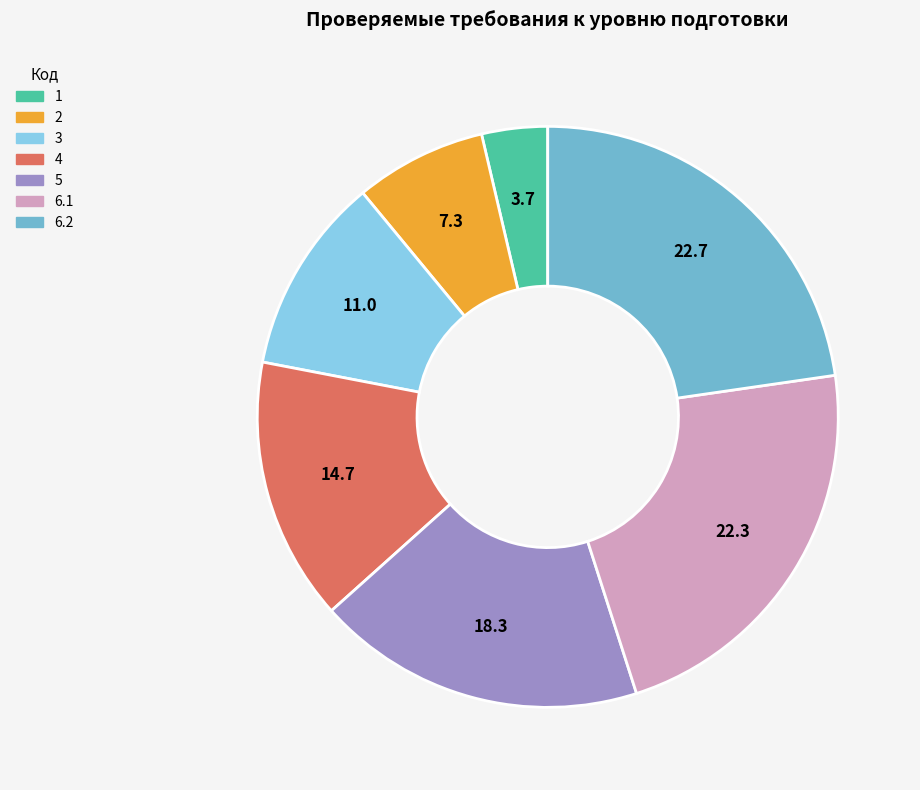

Is there a majority slice in this chart?

No